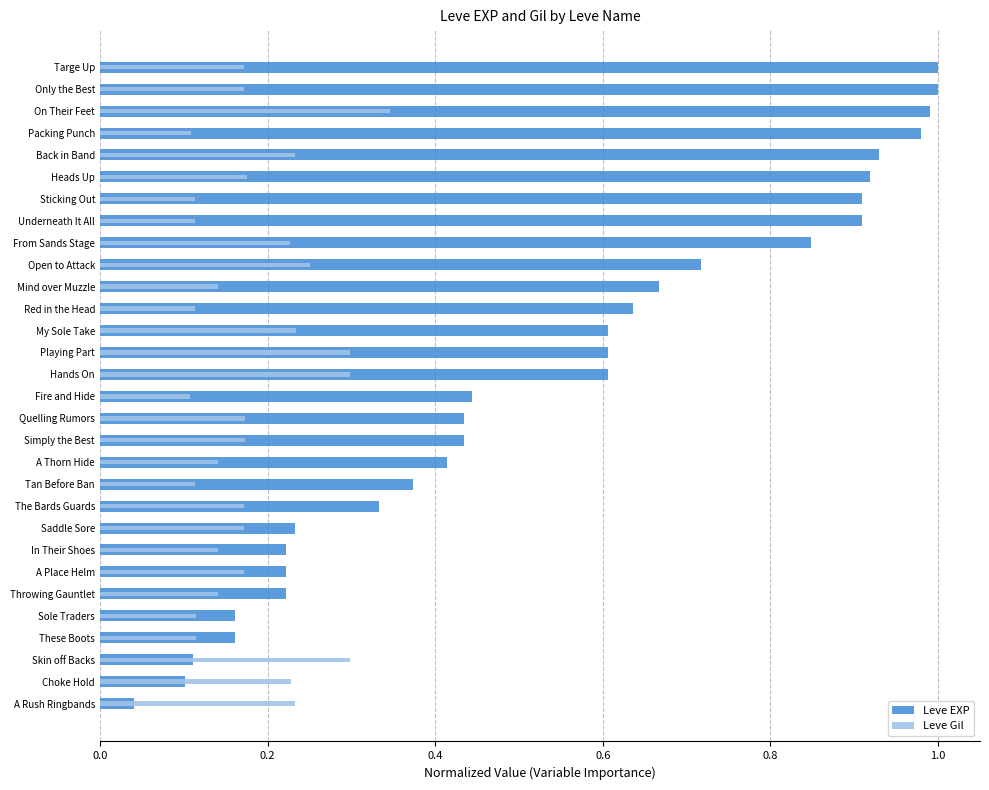

How many bars are there in total?

60